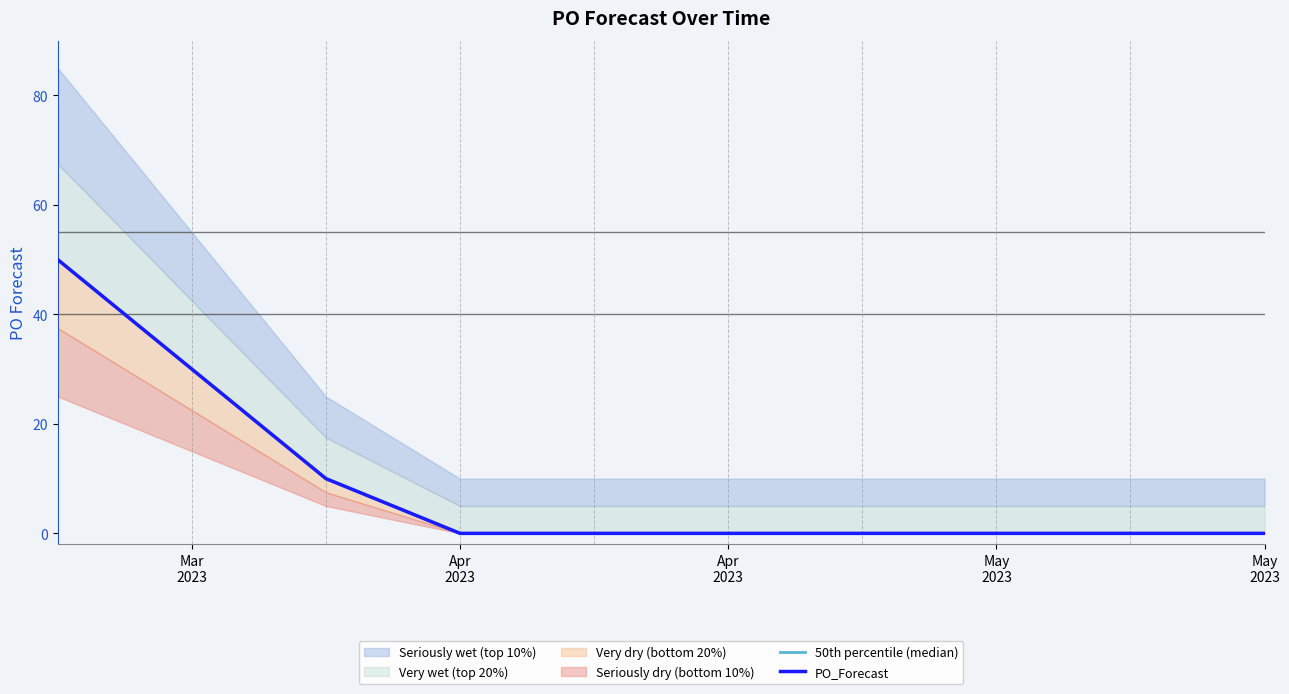

What is the difference between the maximum and second lowest values in the PO_Forecast series?

50